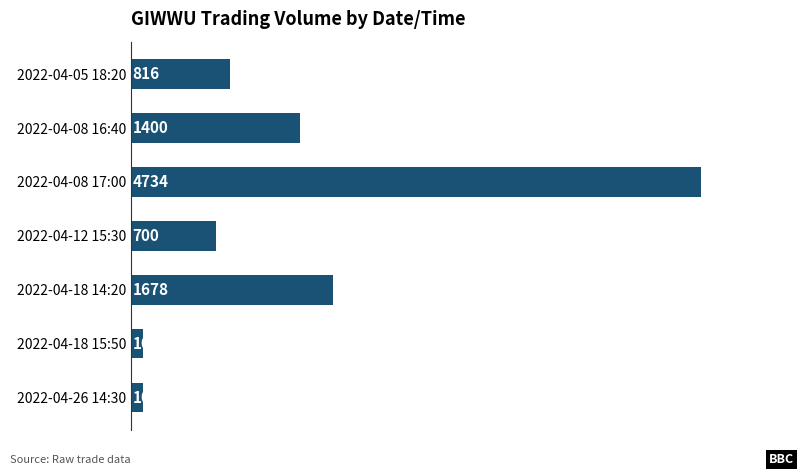

Which category has the highest value across all series?

2022-04-08 17:00